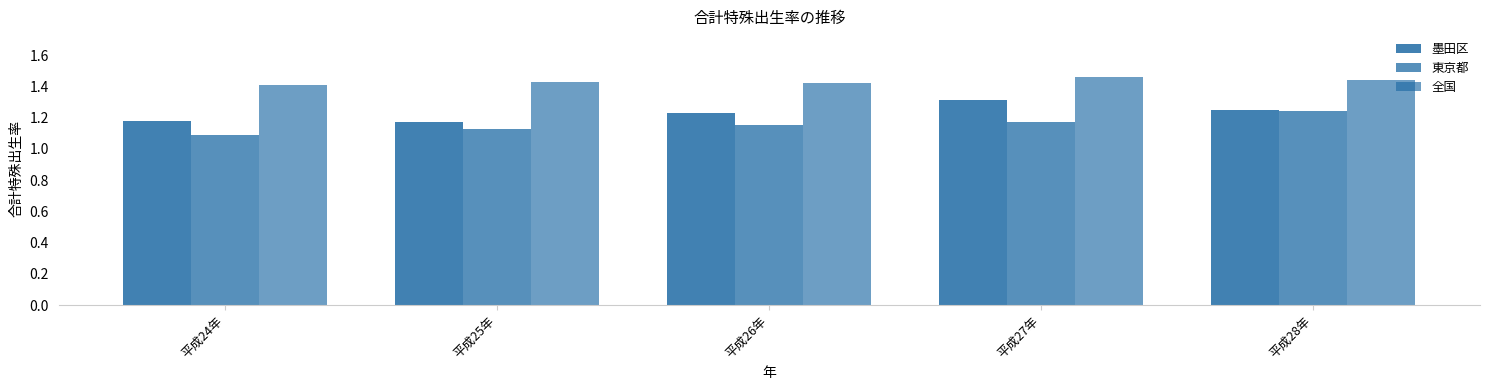

What is the label of the 5th bar from the left?

平成28年